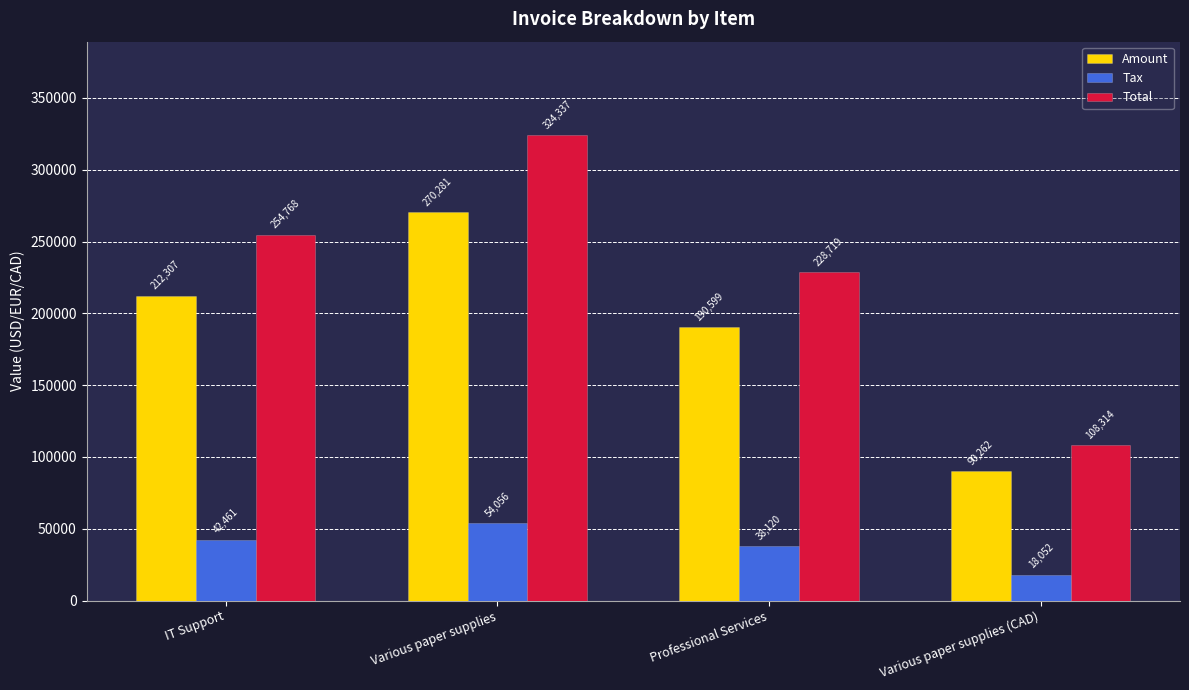

Which label corresponds to the largest value in the chart?

Various paper supplies